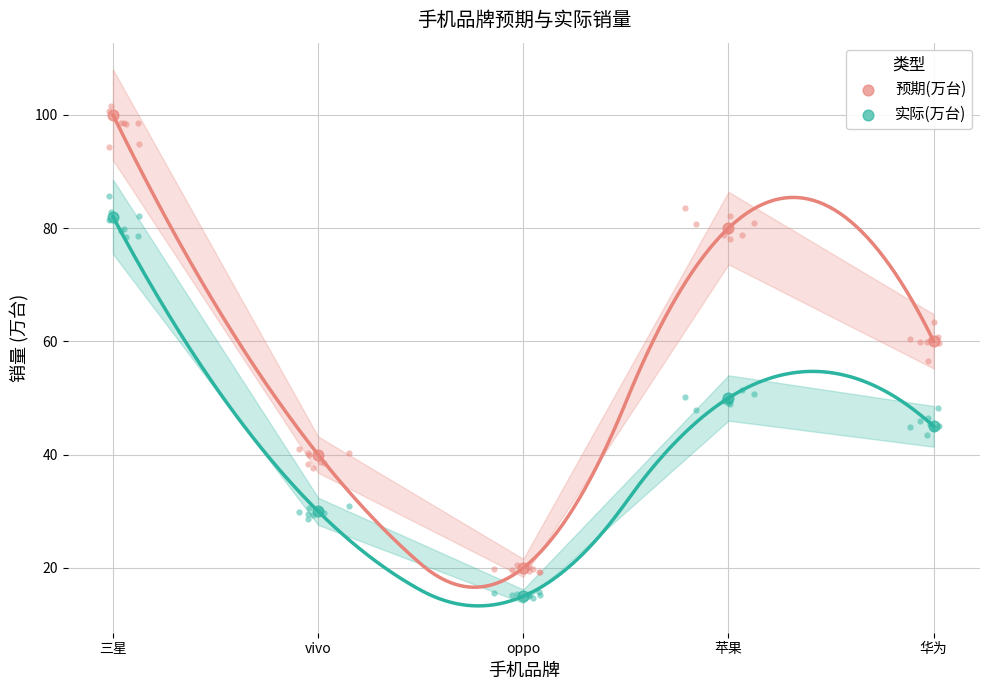

What are all the series names shown in the legend?

预期(万台), 实际(万台)